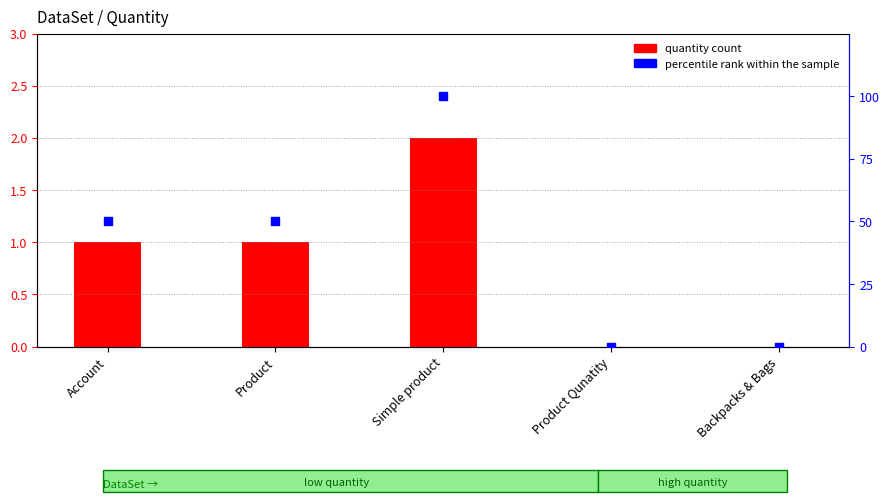

At how many categories does at least one series exceed 48?

3